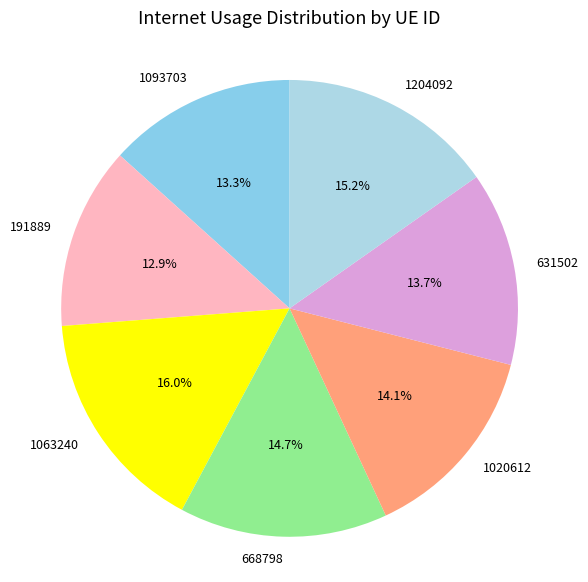

Between 668798 and 631502, which is larger?

668798